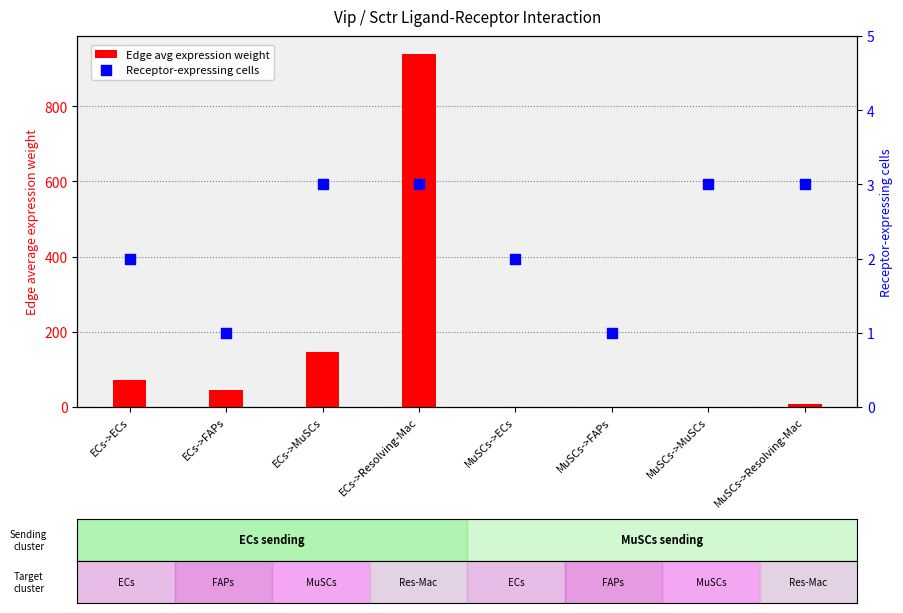

At which category is the sum across all series the highest?

ECs->Resolving-Mac